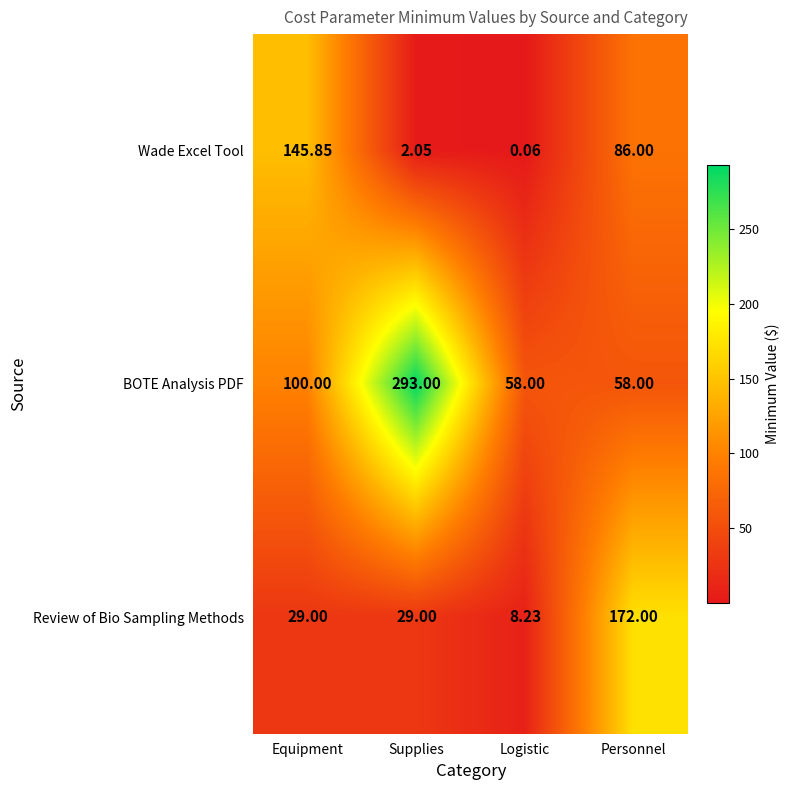

At which category is the sum across all series the highest?

Supplies